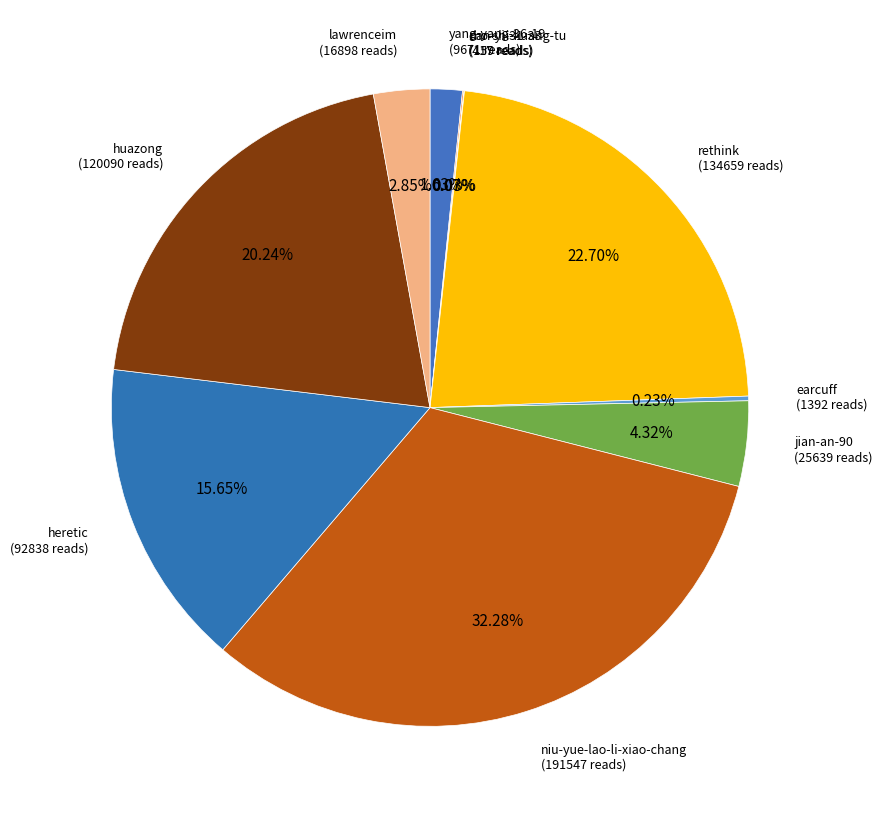

Count the number of slices in the pie.

10